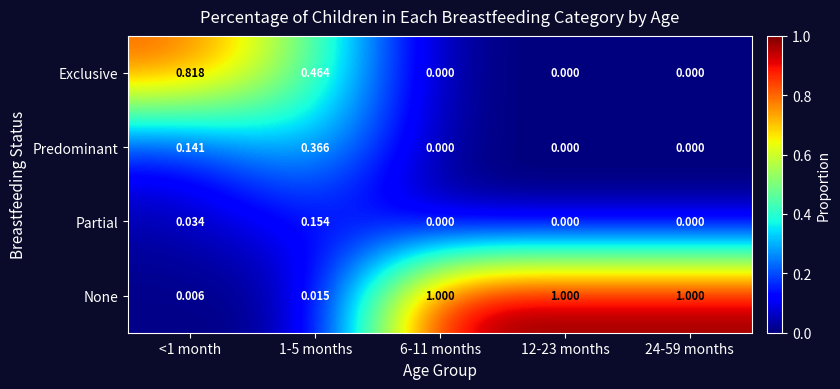

Rank the series by their maximum value, from highest to lowest.

None, Exclusive, Predominant, Partial